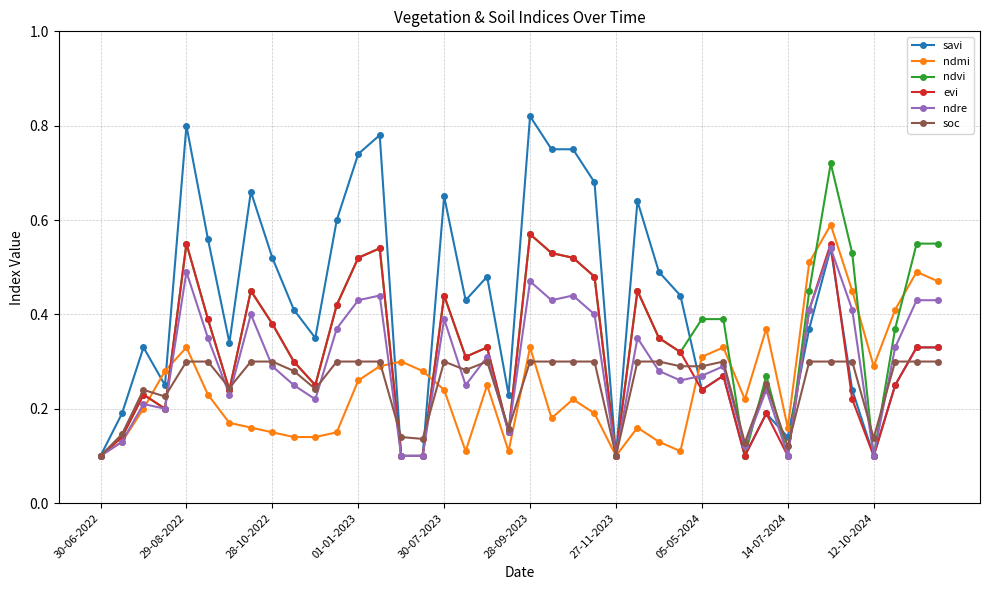

Count the evi values in the range 0 to 1.

40